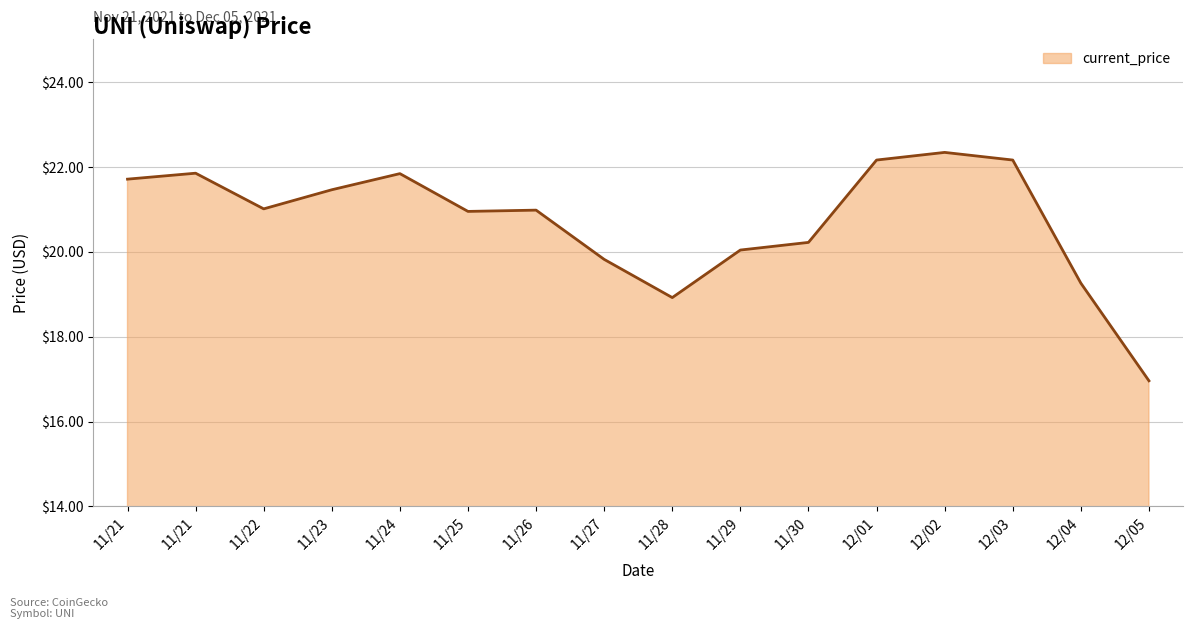

Does the chart display data point markers on the line(s)?

No